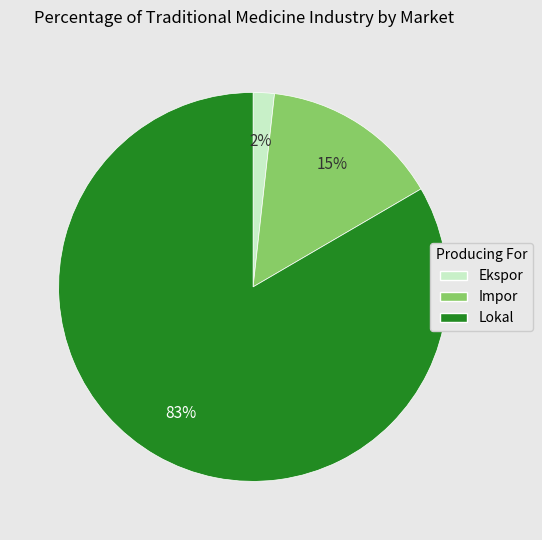

To the nearest percent, what percentage of the pie is Lokal?

83%